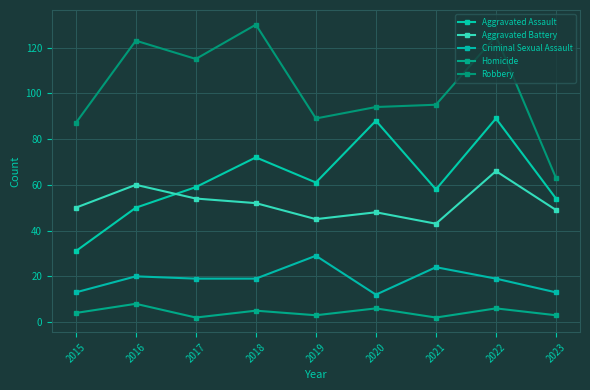

List the labels in order of Homicide value, smallest first.

2017, 2021, 2019, 2023, 2015, 2018, 2020, 2022, 2016